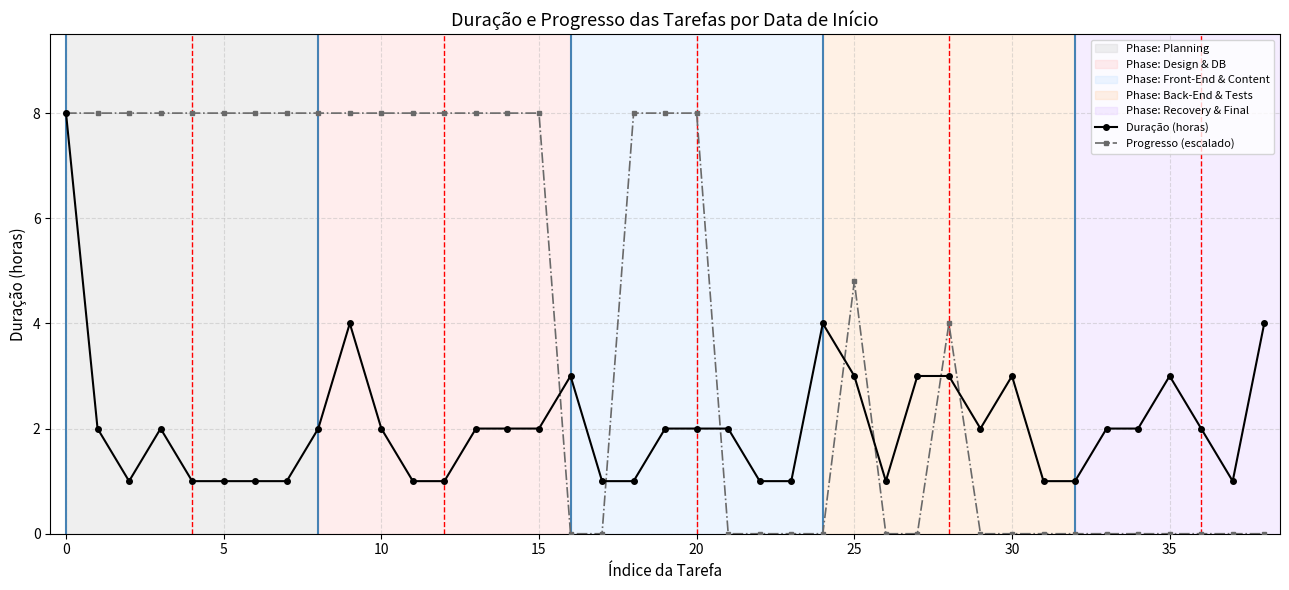

Which series has the largest range (max minus min)?

Progresso (escalado)